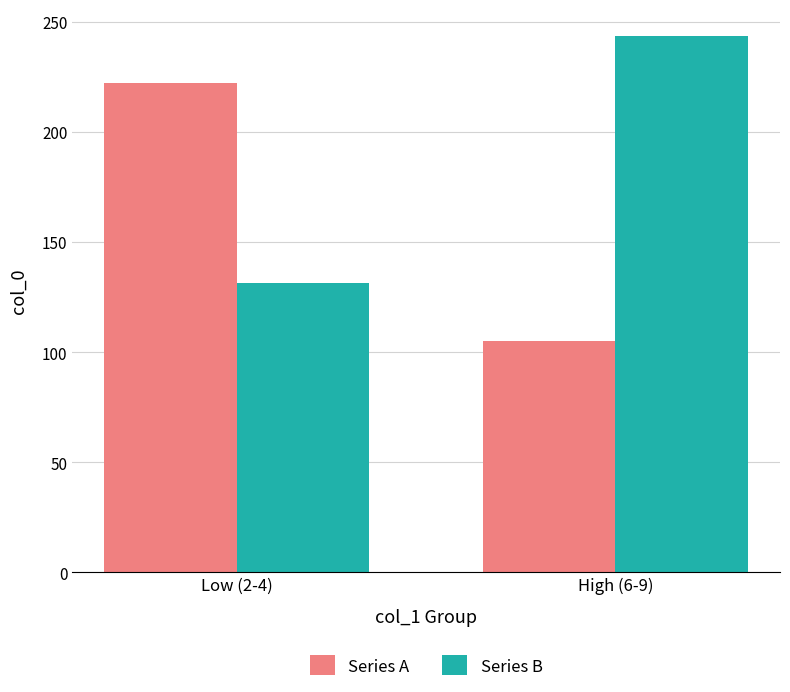

What is the label of the 2nd bar from the left?

High (6-9)